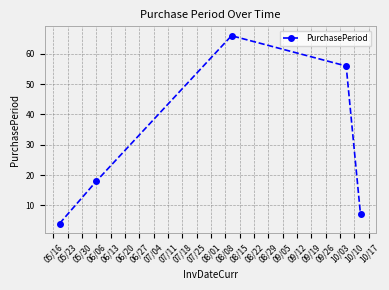

How many lines are shown in the chart?

1